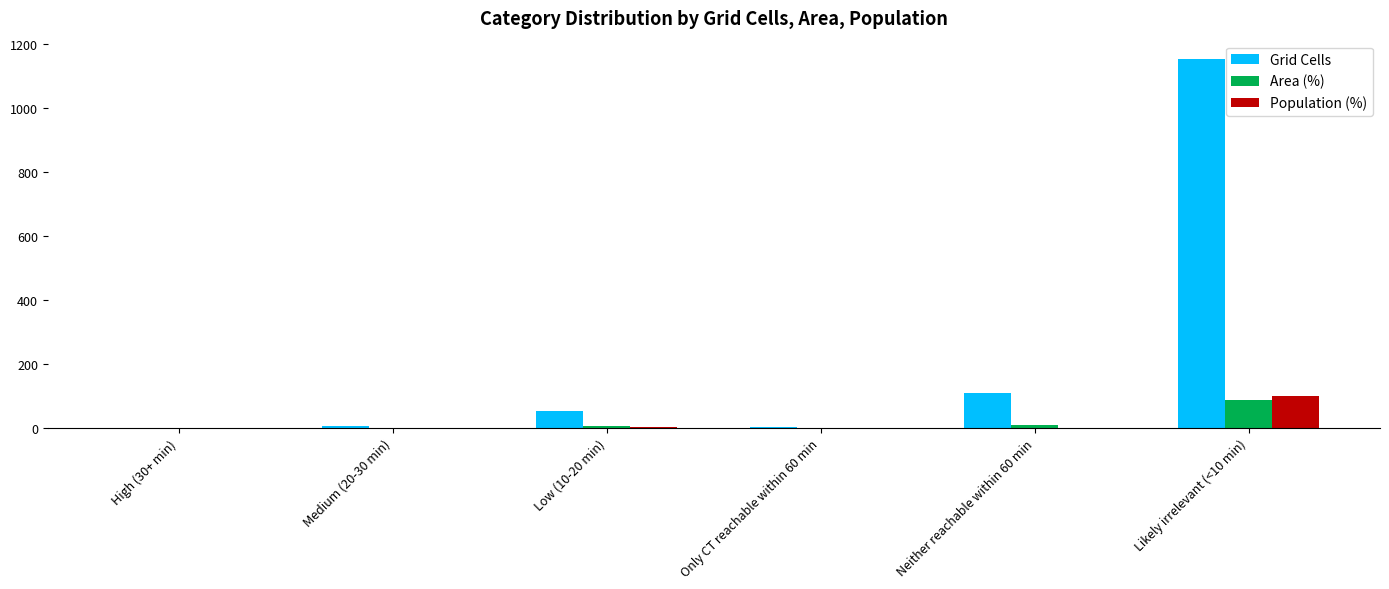

What is the greatest value displayed?

1152.0